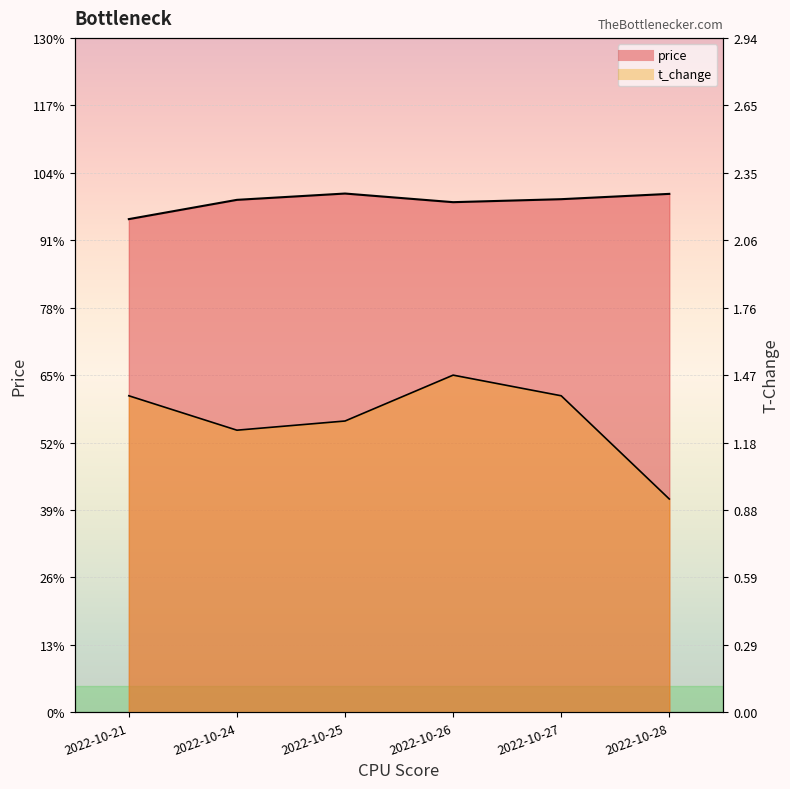

Which category has the highest value across all series?

2022-10-25